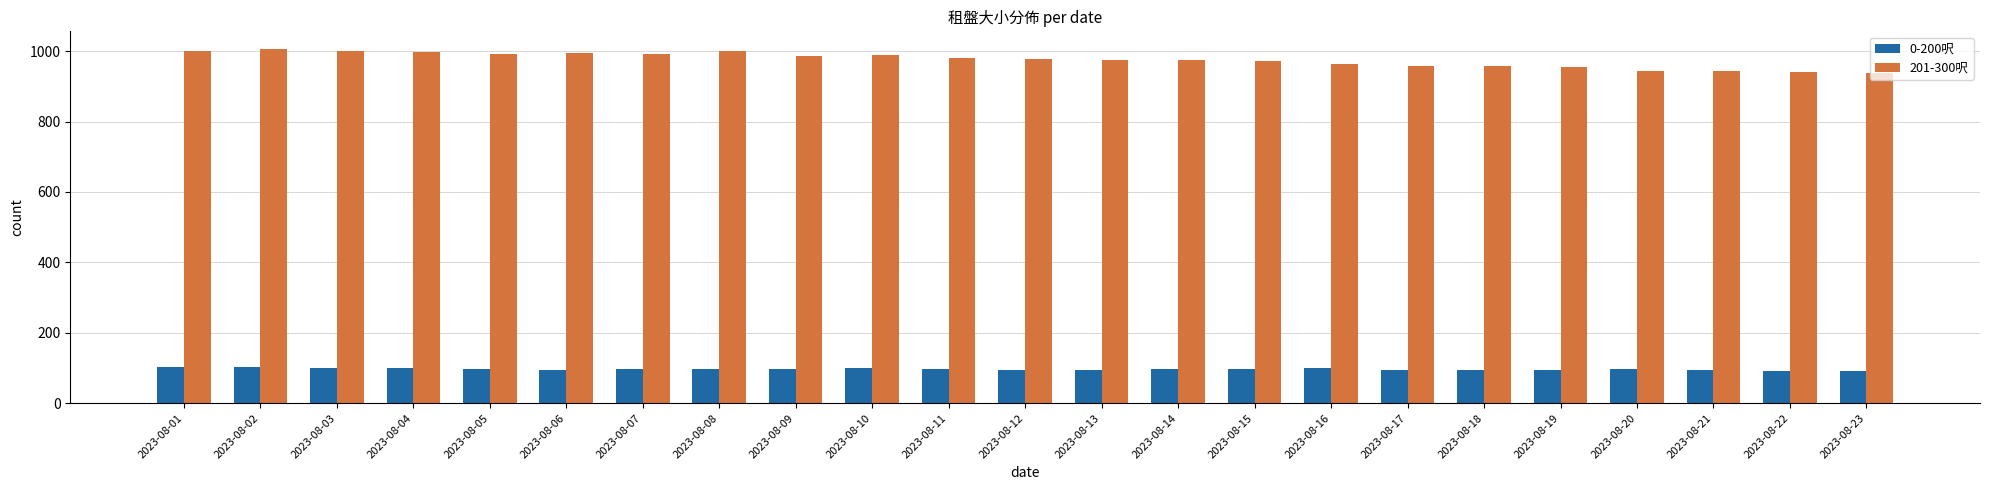

Which series changed the most between 2023-08-02 and 2023-08-16?

201-300呎